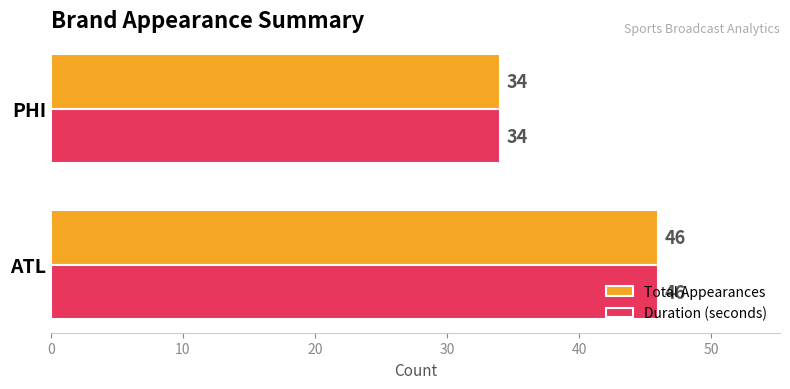

What is the minimum value shown in the chart?

34